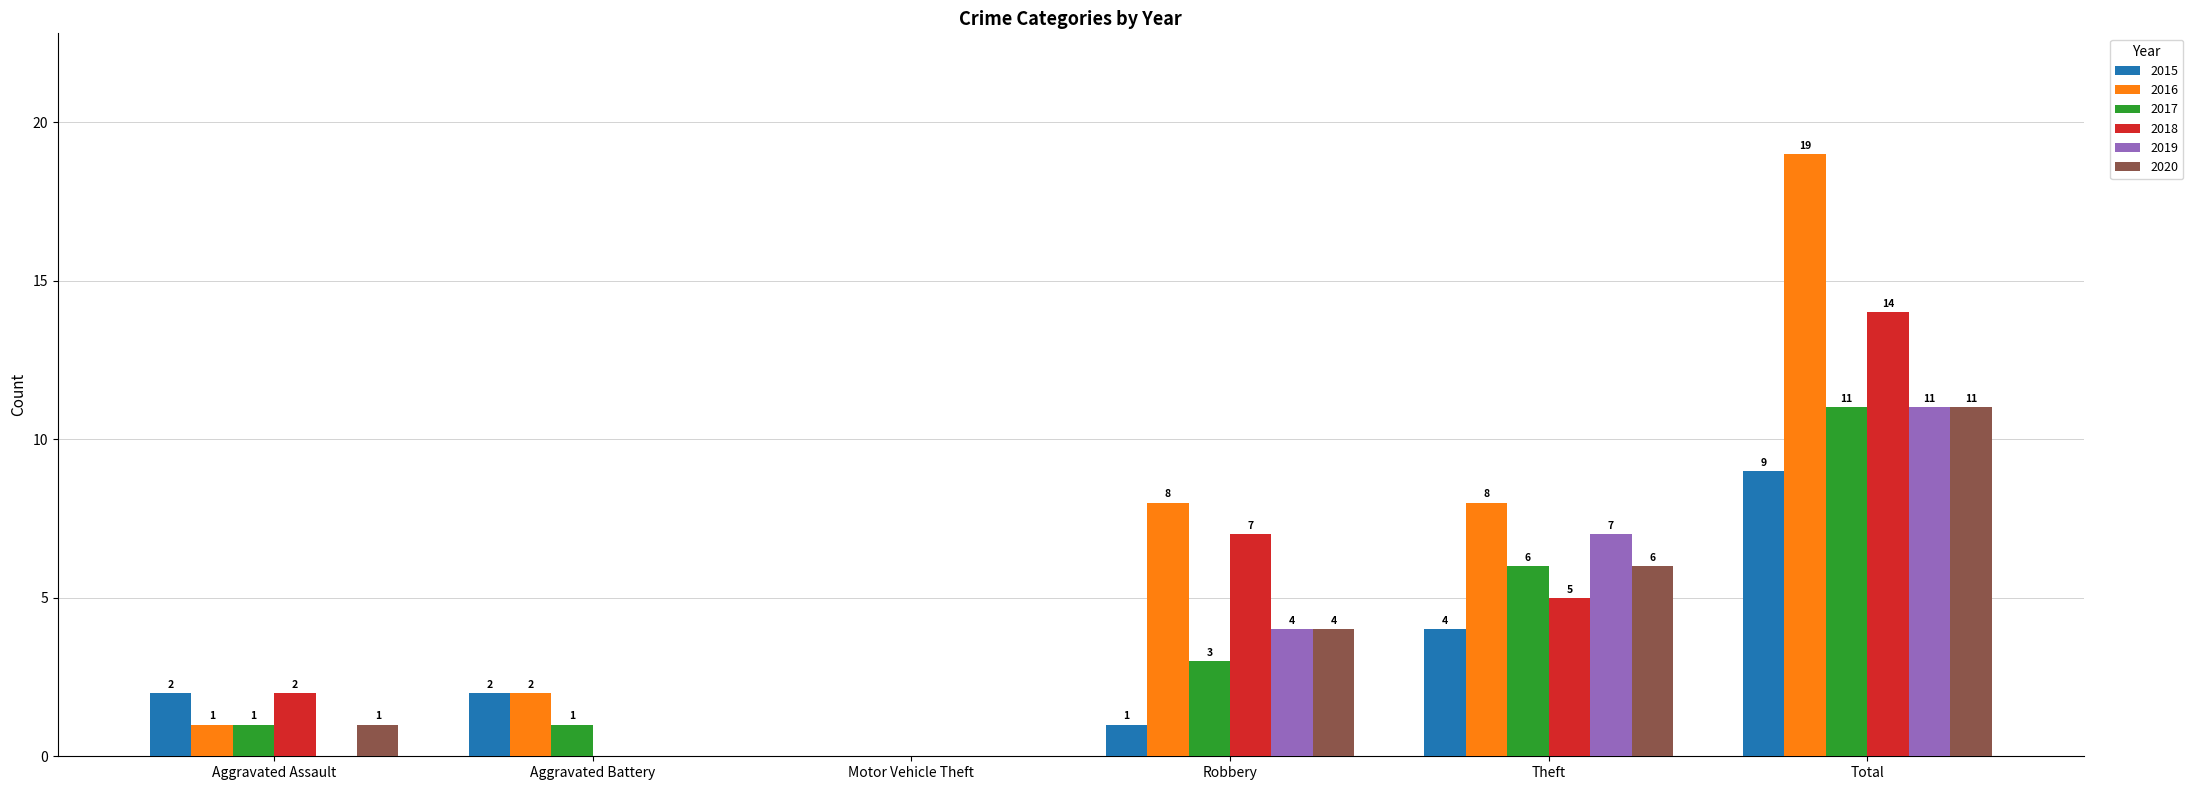

At which label does 2016 reach its peak?

Total